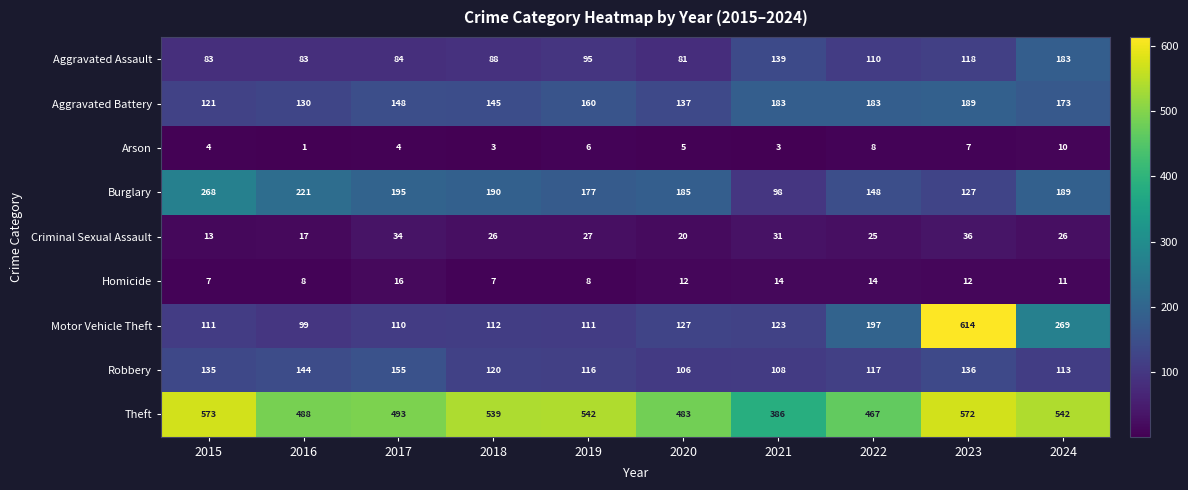

Rank the series at 2019 from lowest to highest value.

Arson, Homicide, Criminal Sexual Assault, Aggravated Assault, Motor Vehicle Theft, Robbery, Aggravated Battery, Burglary, Theft